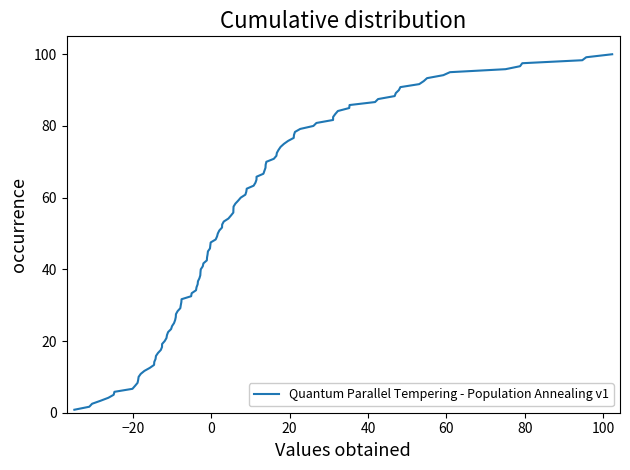

How many lines are shown in the chart?

1